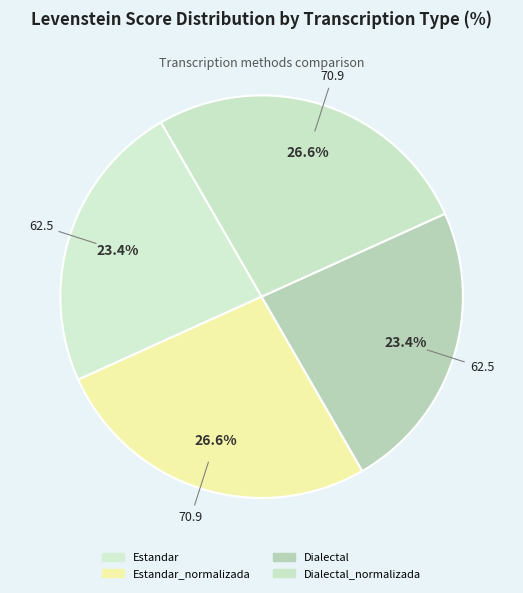

How many segments does this pie chart have?

4